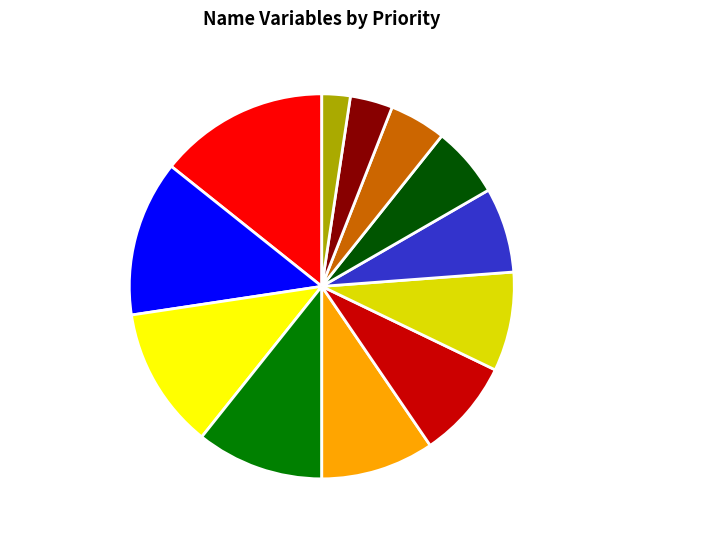

How many segments does this pie chart have?

12